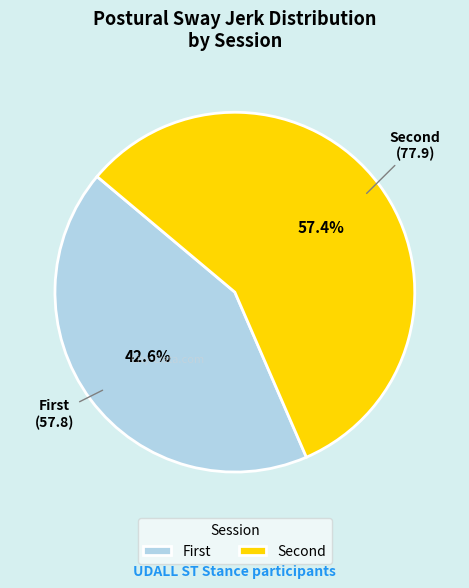

What is the largest slice in the pie chart?

Second